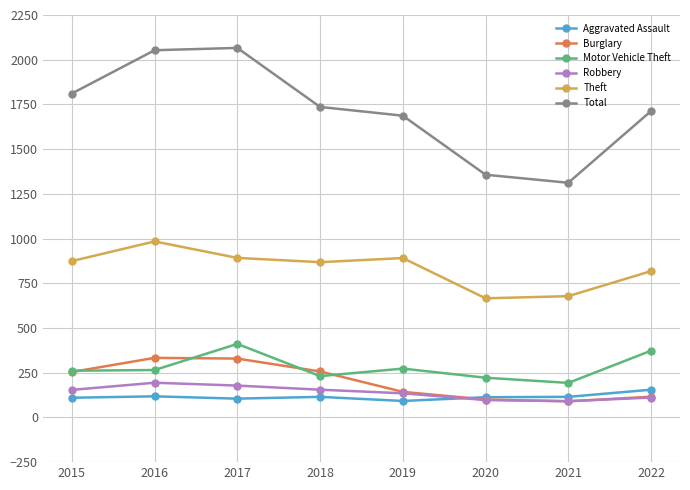

True or false: Theft and Robbery cross at least once.

False